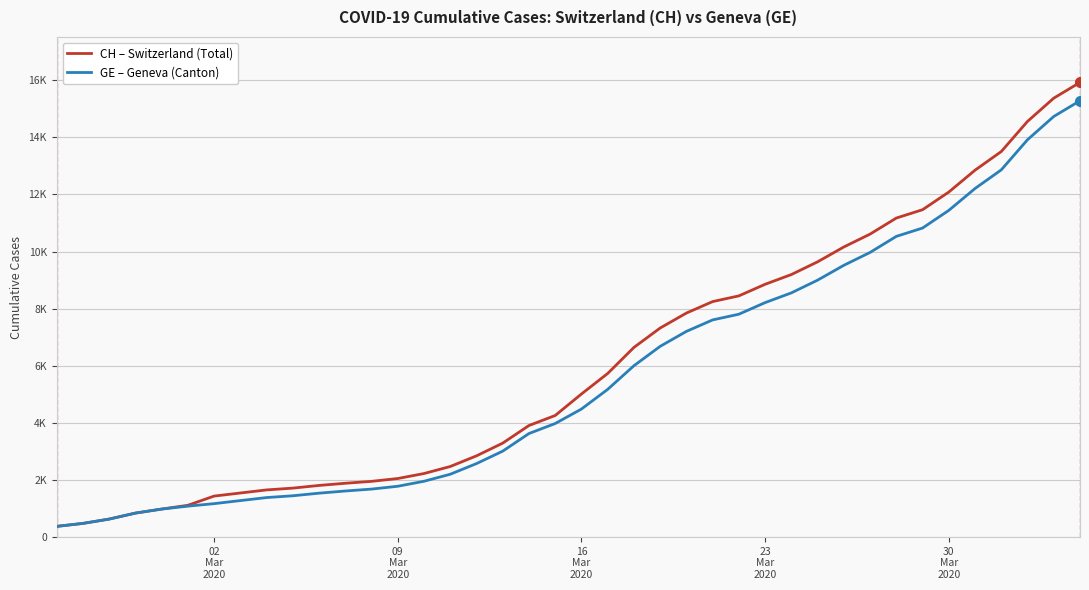

What is the smallest value displayed?

375